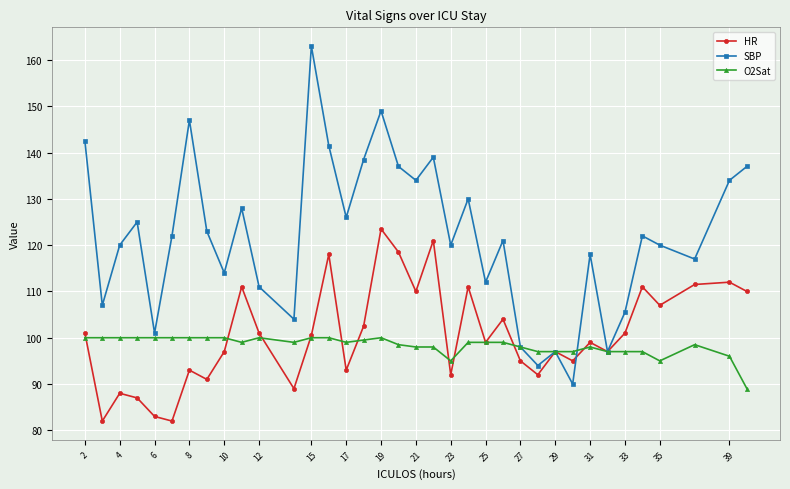

What is the difference between the maximum and minimum values in the SBP series?

73.0